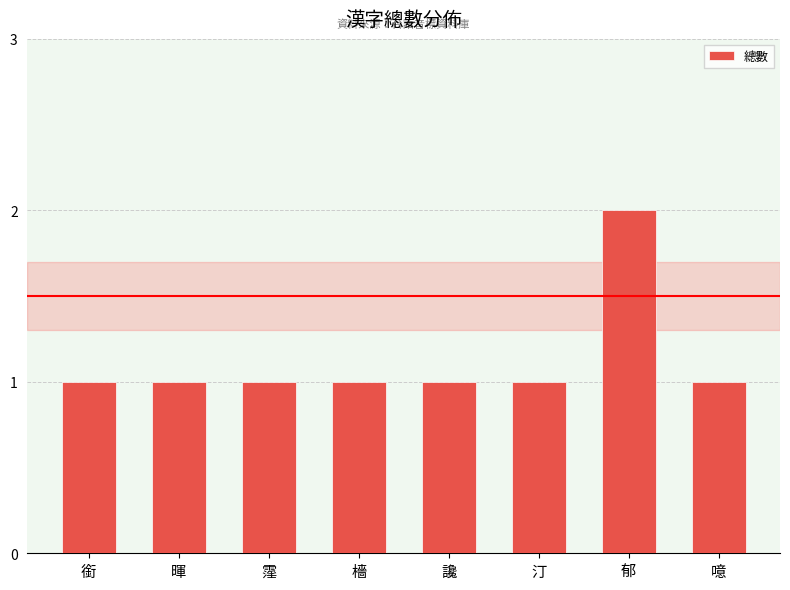

What is the average value?

1